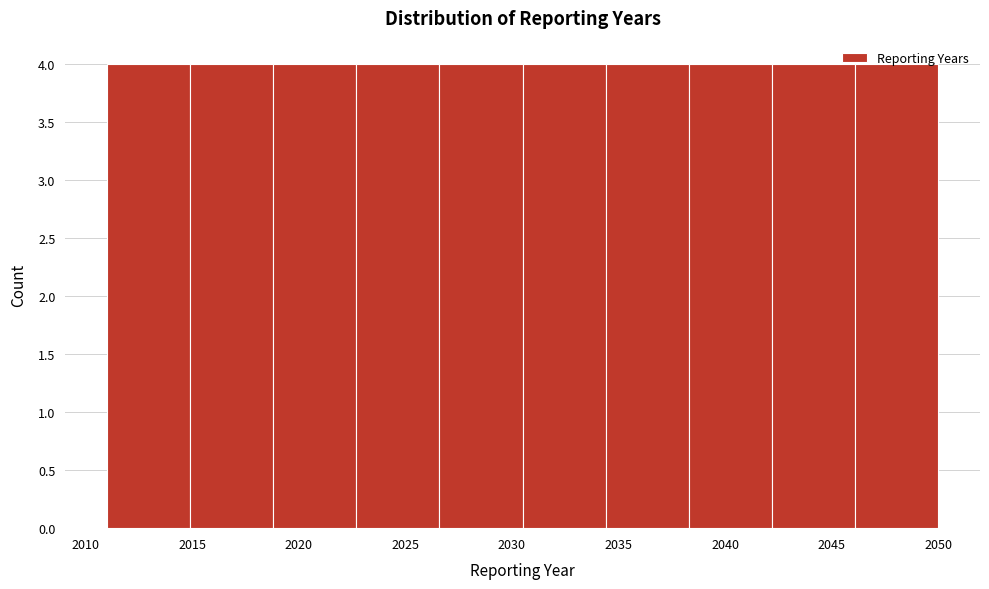

Reading left to right, transcribe this chart: for each bar, give the range it covers on the x-axis and its height. Neither the bar edges nor the heights are printed on the chart, so give them approximately, as read against the axes.

2011.0 to 2014.9: 4
2014.9 to 2018.8: 4
2018.8 to 2022.7: 4
2022.7 to 2026.6: 4
2026.6 to 2030.5: 4
2030.5 to 2034.4: 4
2034.4 to 2038.3: 4
2038.3 to 2042.2: 4
2042.2 to 2046.1: 4
2046.1 to 2050.0: 4